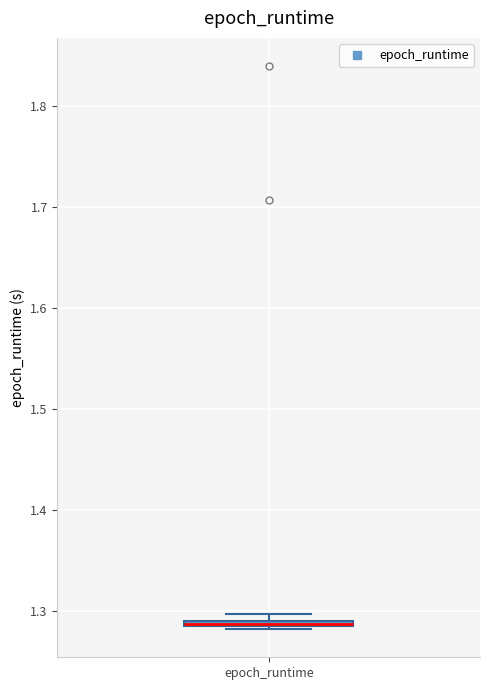

Where is the upper edge of the box for epoch_runtime on the y-axis? The values are not printed on the chart, so give them approximately, as read against the axis.

1.29